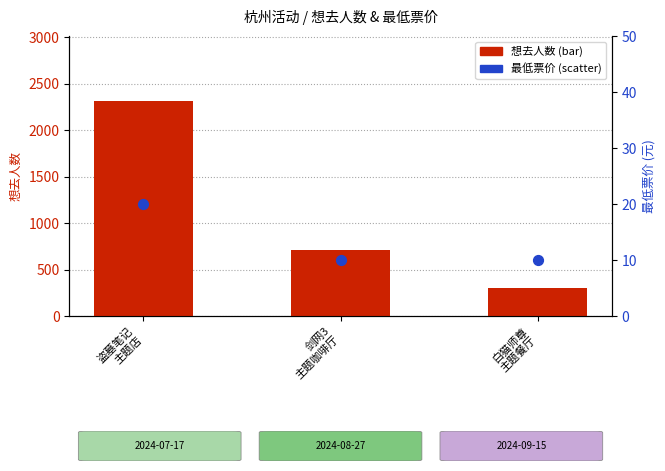

Which series has the largest total across all categories?

想去人数